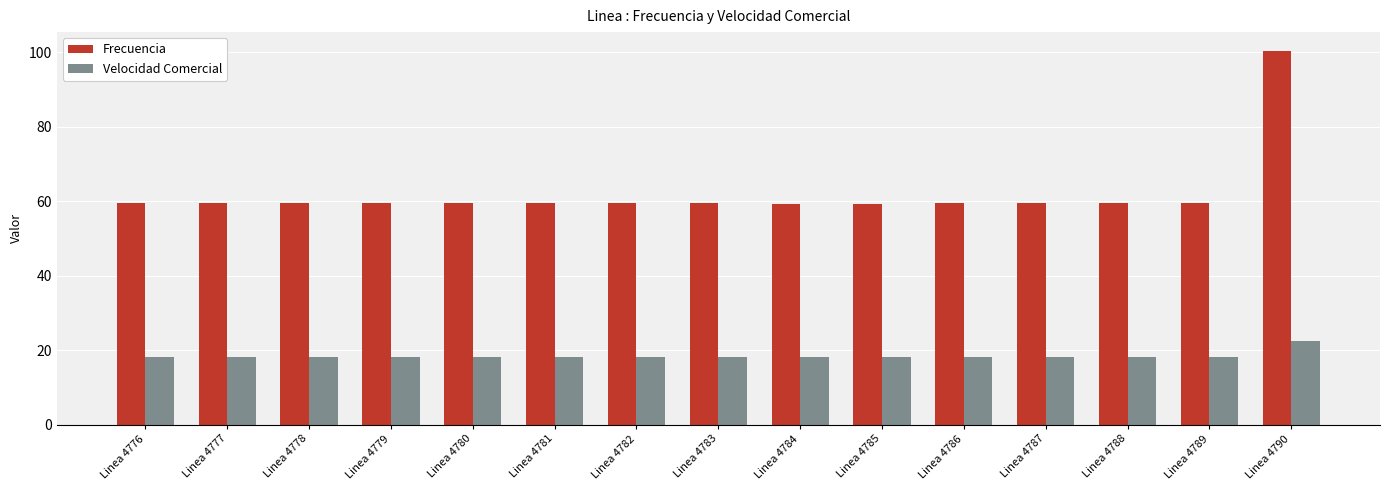

What is the sum of all Frecuencia values?

932.2